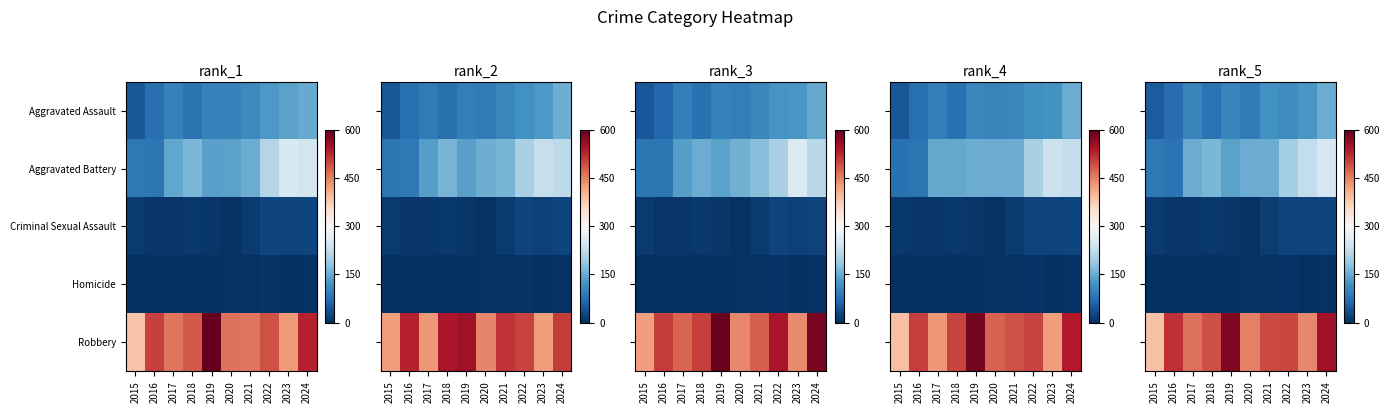

Which category has the lowest value in the row_0 series?

2015